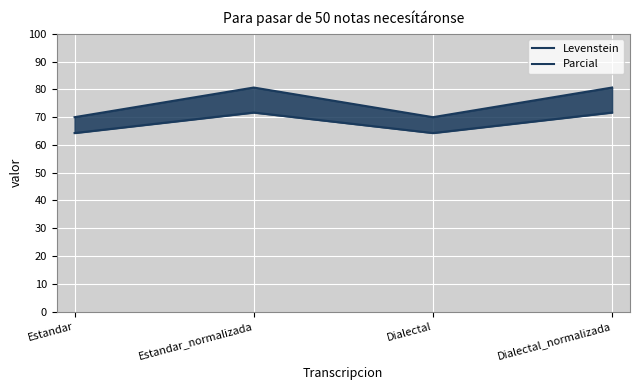

Is it true that Levenstein equals 98.6 at Dialectal?

False